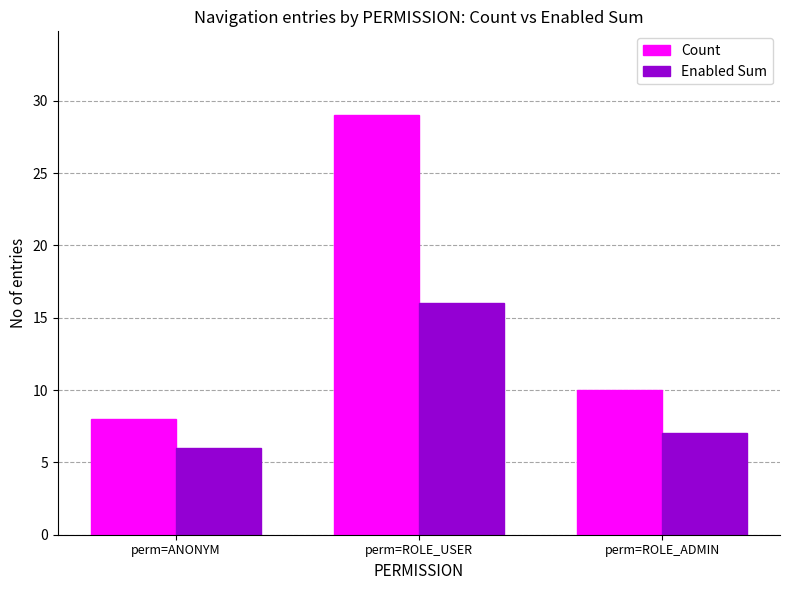

Is the value of Enabled Sum at perm=ROLE_USER greater than the value of Count at perm=ROLE_ADMIN?

Yes